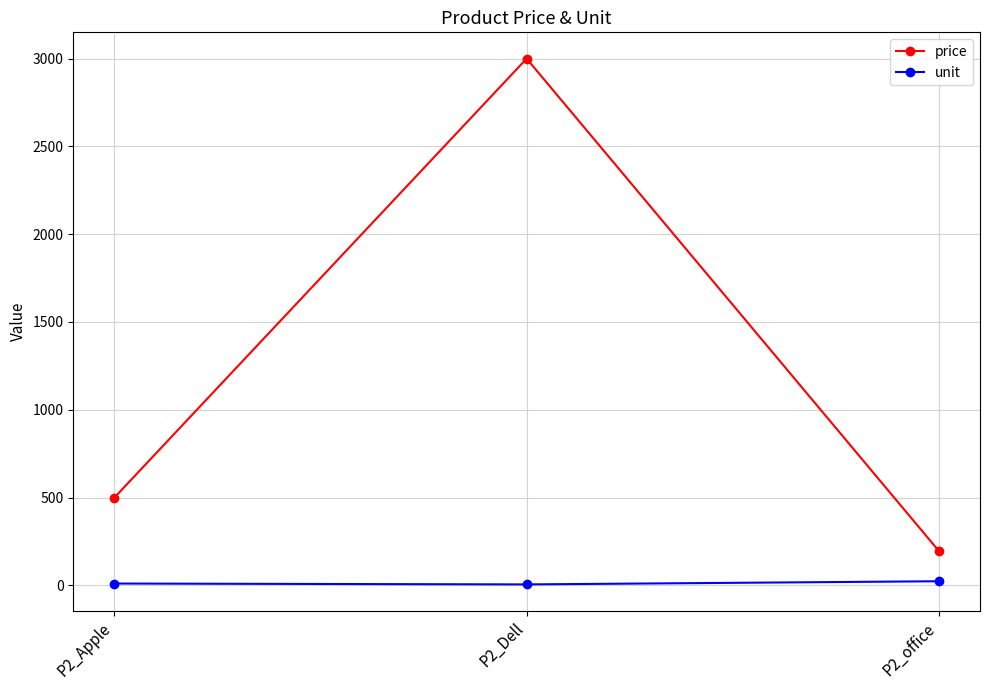

List the series in order of their overall mean, highest first.

price, unit